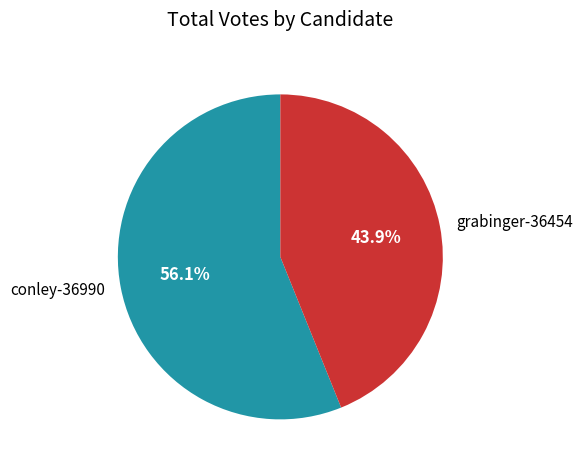

Is the sum of grabinger-36454 and conley-36990 greater than half?

Yes